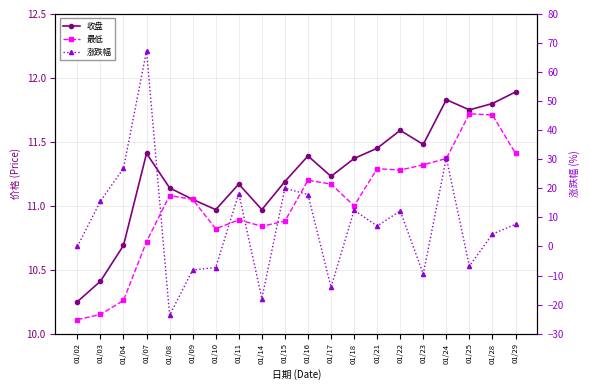

Which series has the largest total across all categories?

收盘